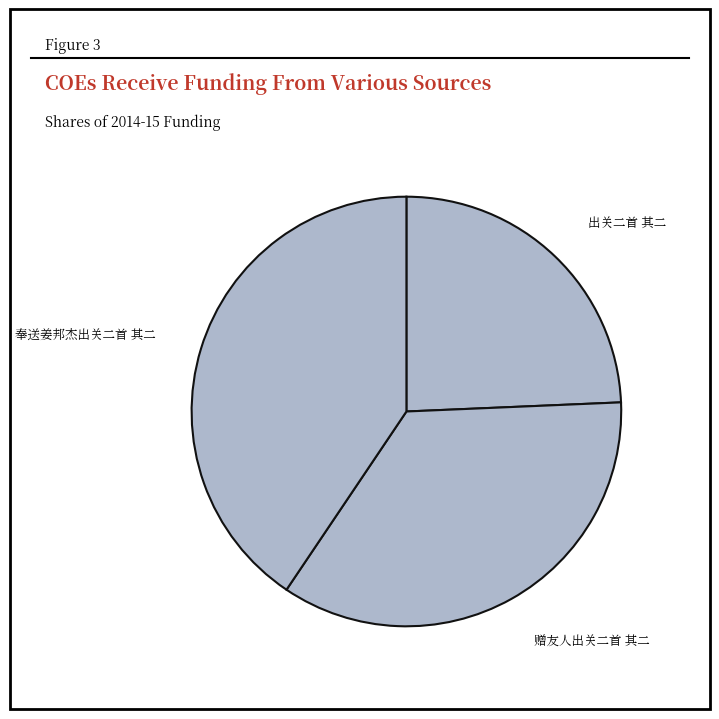

How many segments does this pie chart have?

3